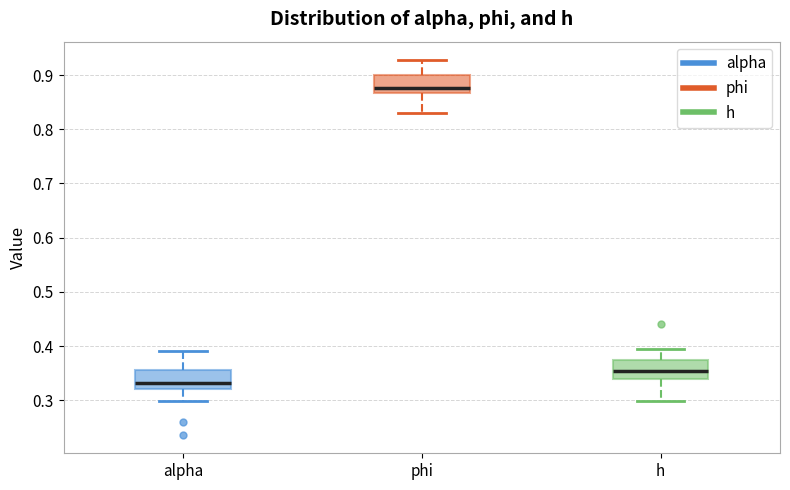

Reading left to right, transcribe this box plot: for each box, give where its median line is, the range the box spans, and where its two whiskers end, as read against the y-axis. The values are not printed on the chart, so give them approximately, as read against the axis.

alpha: median 0.33, box 0.32 to 0.36, whiskers 0.30 to 0.39
phi: median 0.88, box 0.87 to 0.90, whiskers 0.83 to 0.93
h: median 0.35, box 0.34 to 0.37, whiskers 0.30 to 0.39